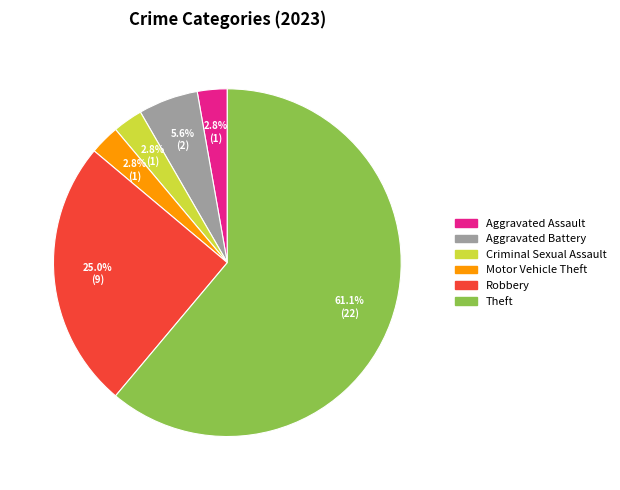

How many segments does this pie chart have?

6